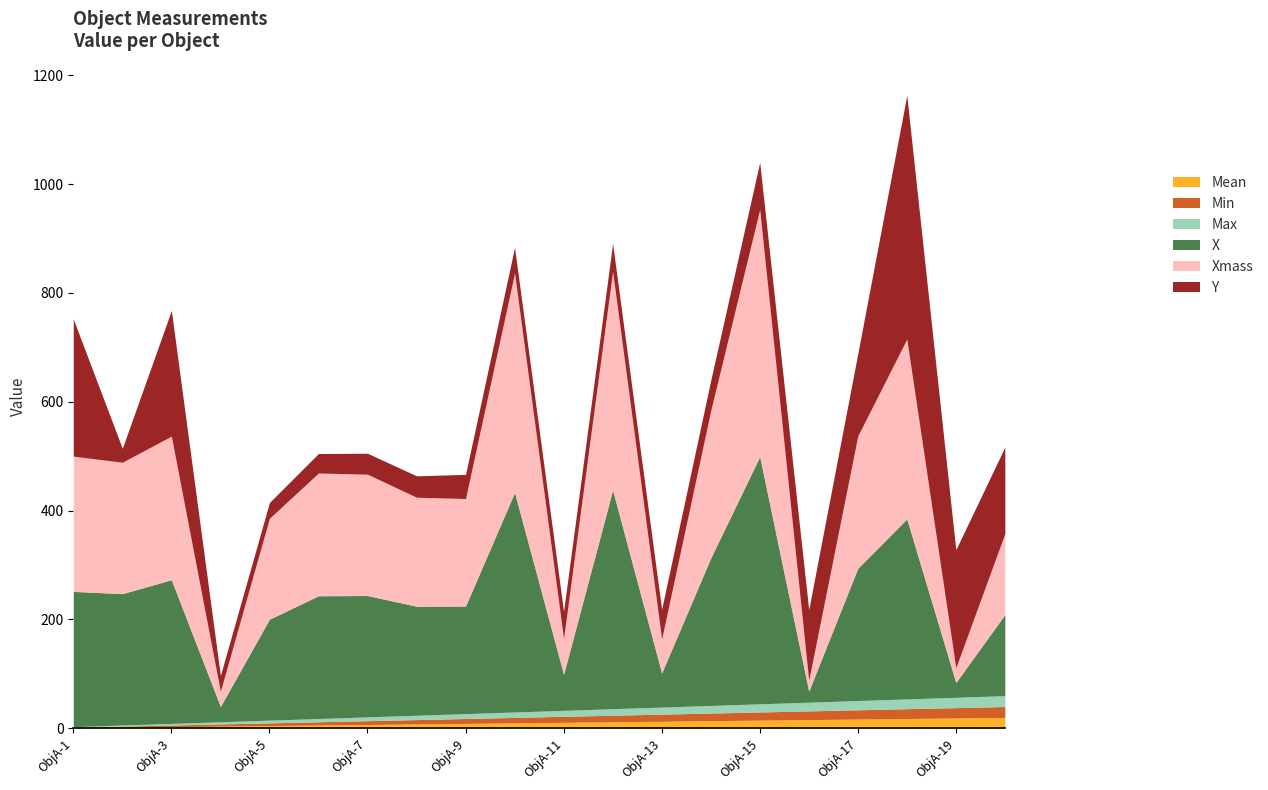

Is the value of Mean at ObjA-19 greater than the value of Min at ObjA-1?

Yes